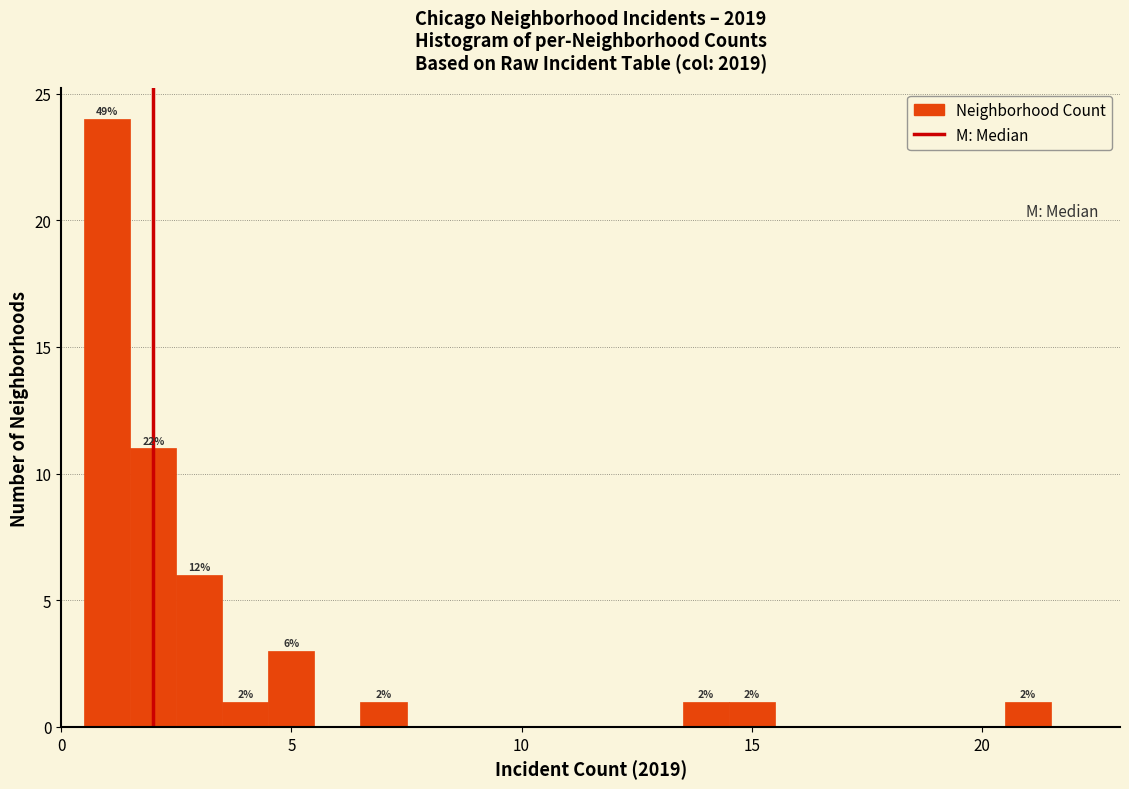

Around what value on the x-axis is the tallest bar? Give the approximate position of its centre, as read against the axis.

1.0